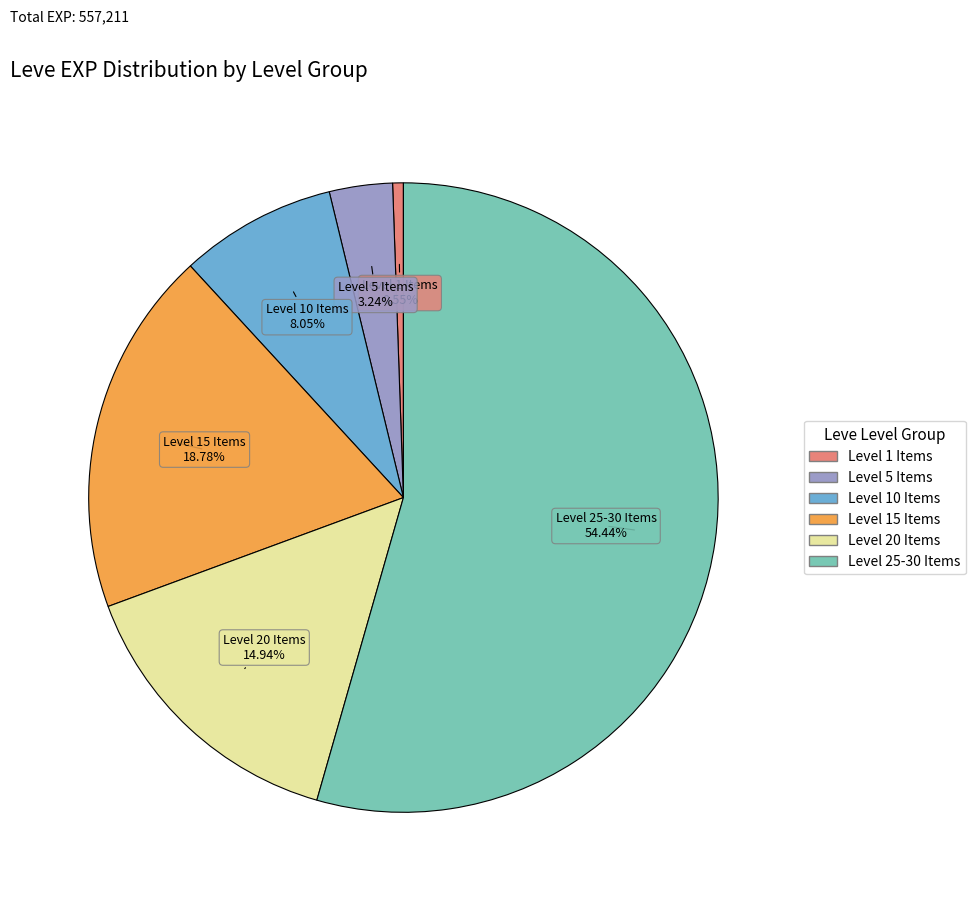

Is there a majority slice in this chart?

Yes